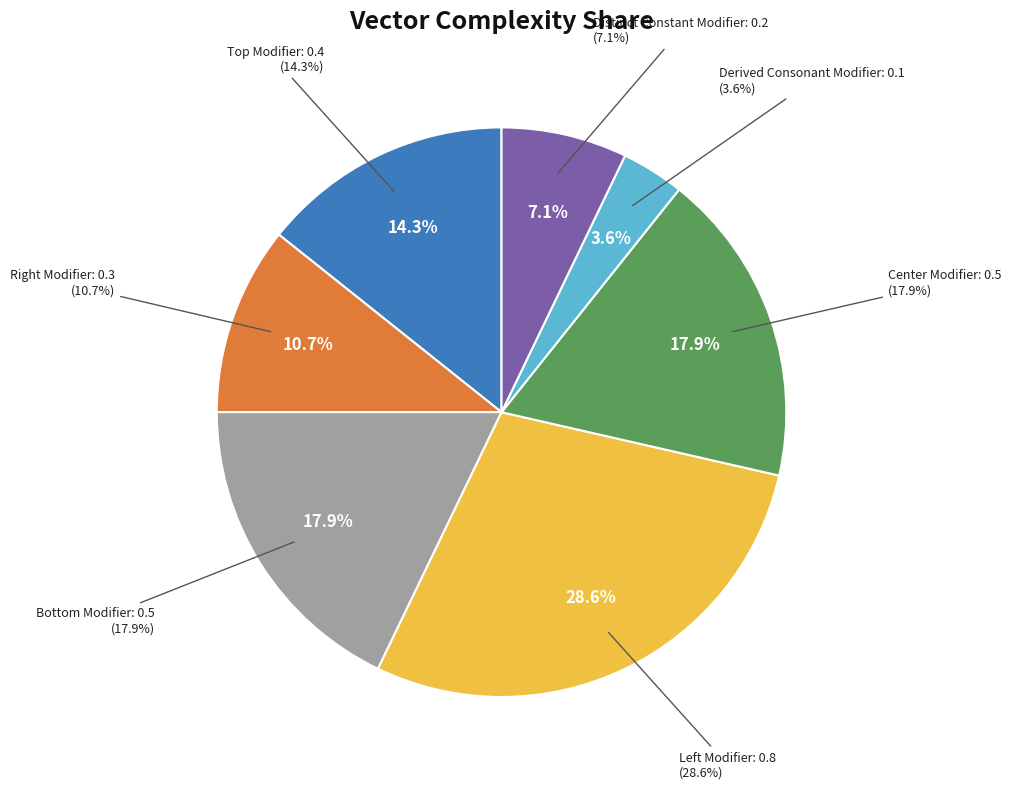

To the nearest percent, what percentage of the pie is Derived Consonant Modifier?

4%